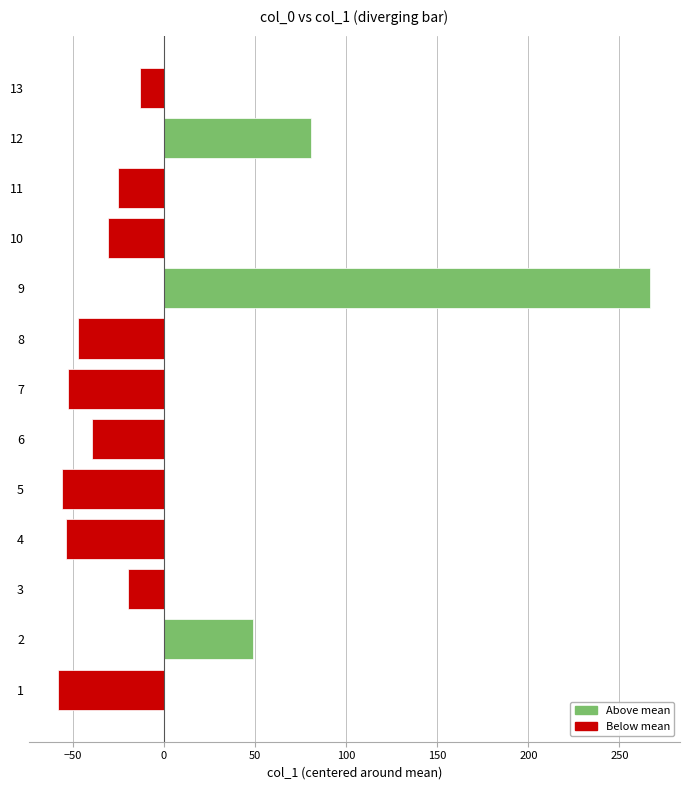

Where is the data nearest to the value 104?

12